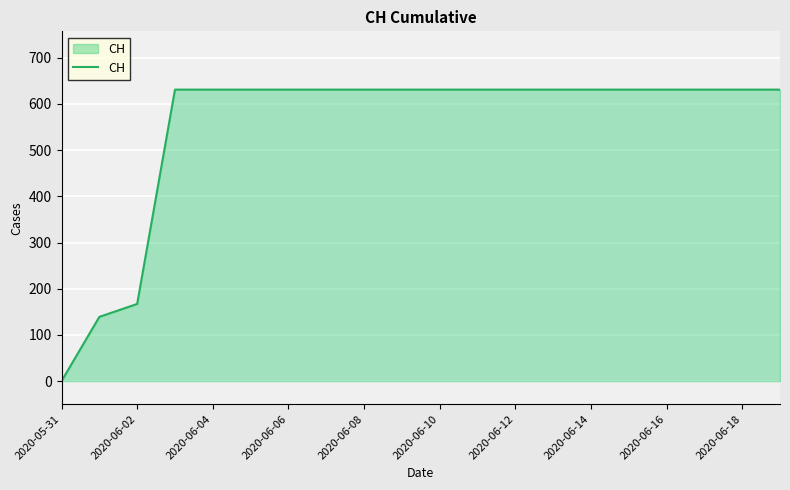

What is the maximum value shown in the chart?

631